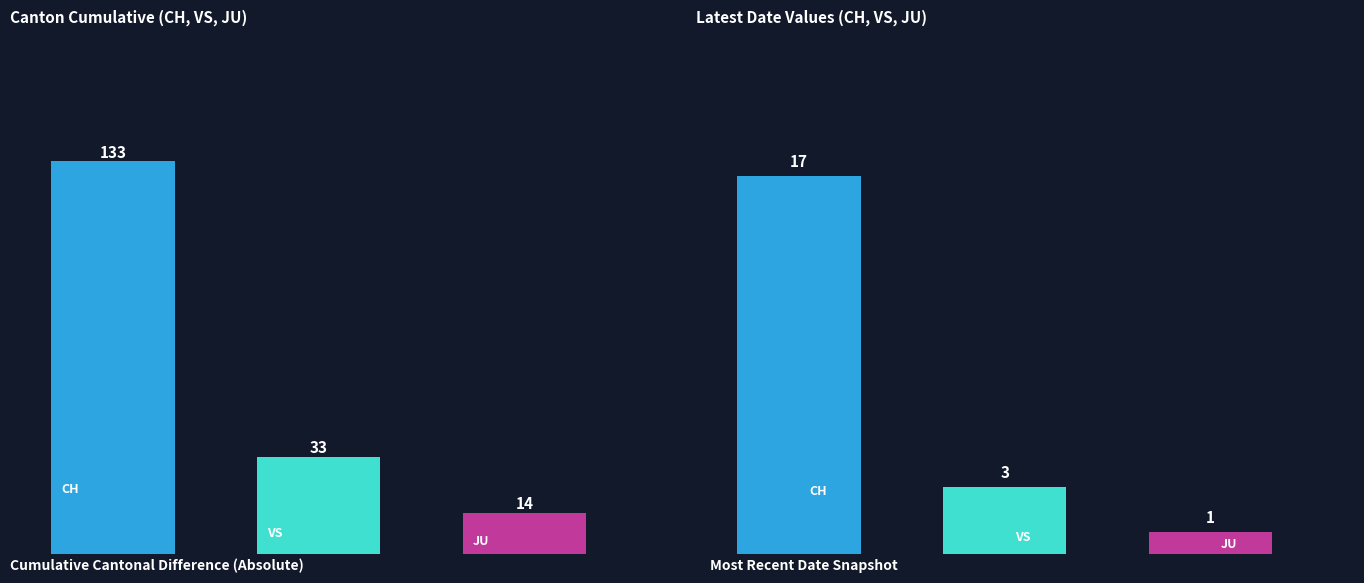

What is the value of the 2nd bar from the left?

33